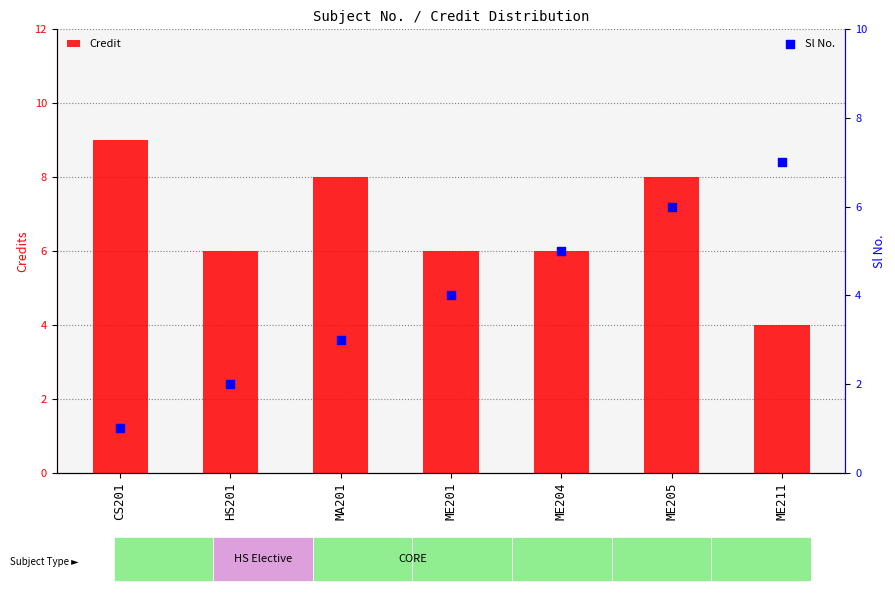

What is the total value across all series at ME211?

11